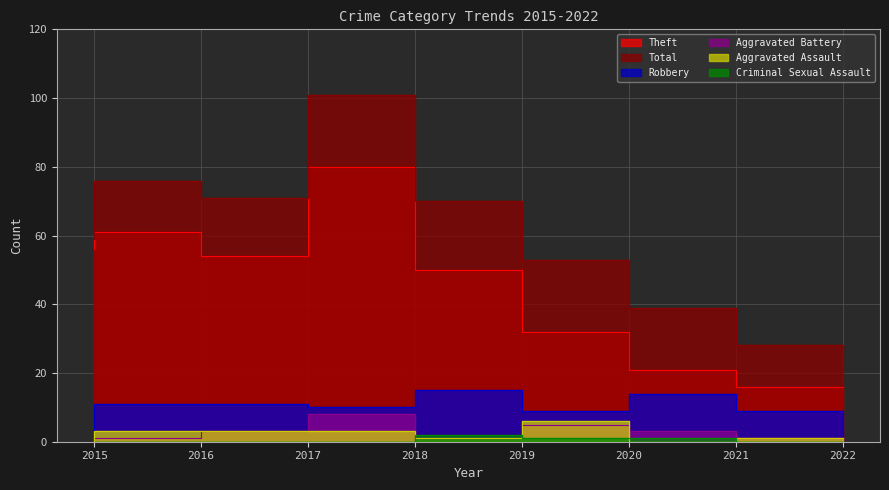

True or false: Total and Aggravated Battery intersect in this chart.

False